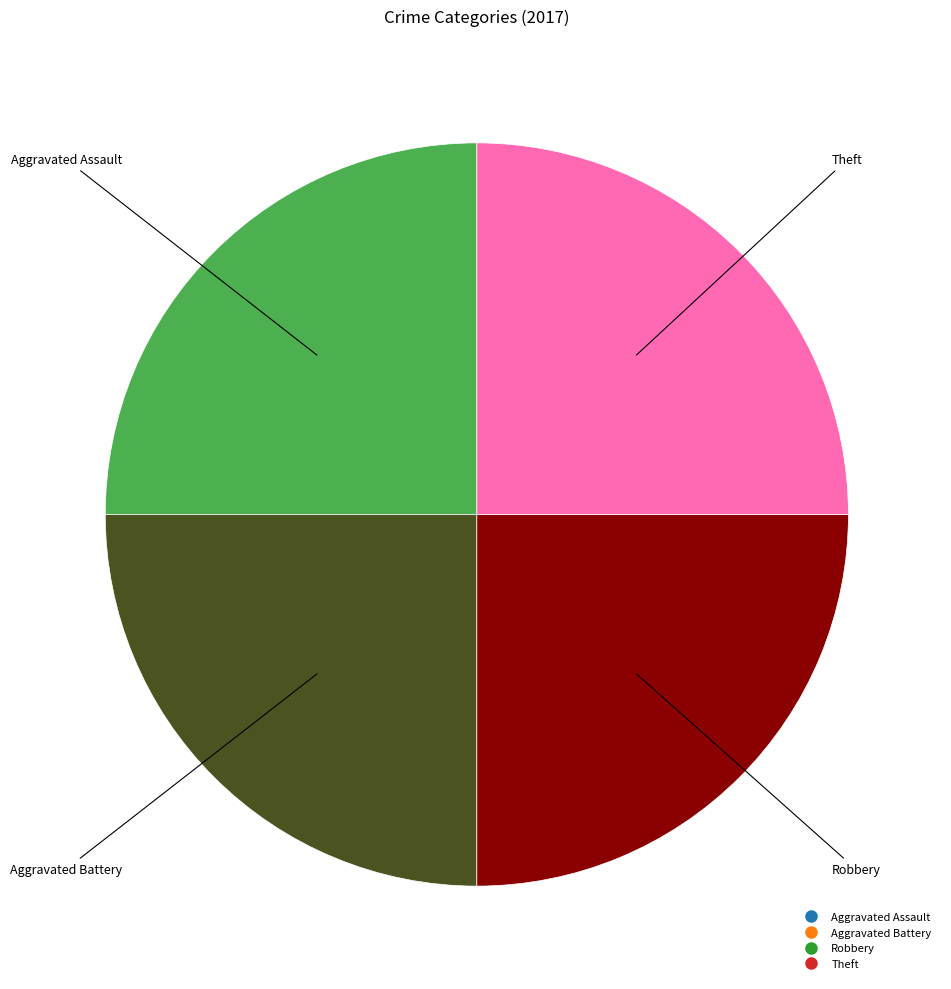

Is there any slice that represents more than half of the pie?

No